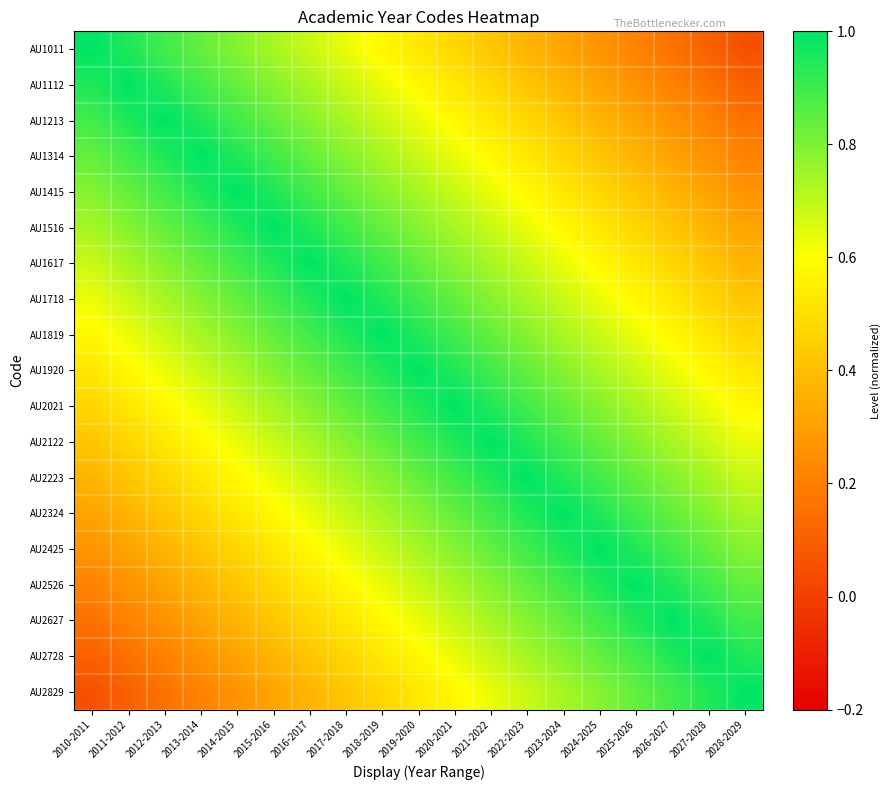

Between 2014-2015 and 2019-2020, which is larger?

2014-2015